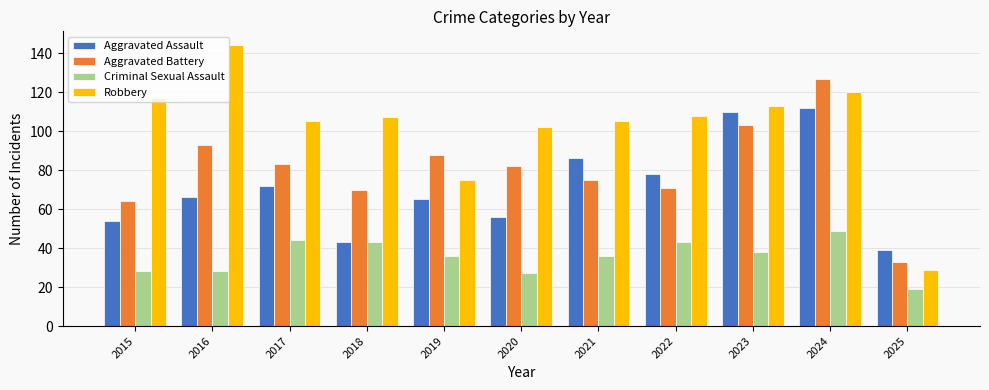

Which series has the largest total across all categories?

Robbery